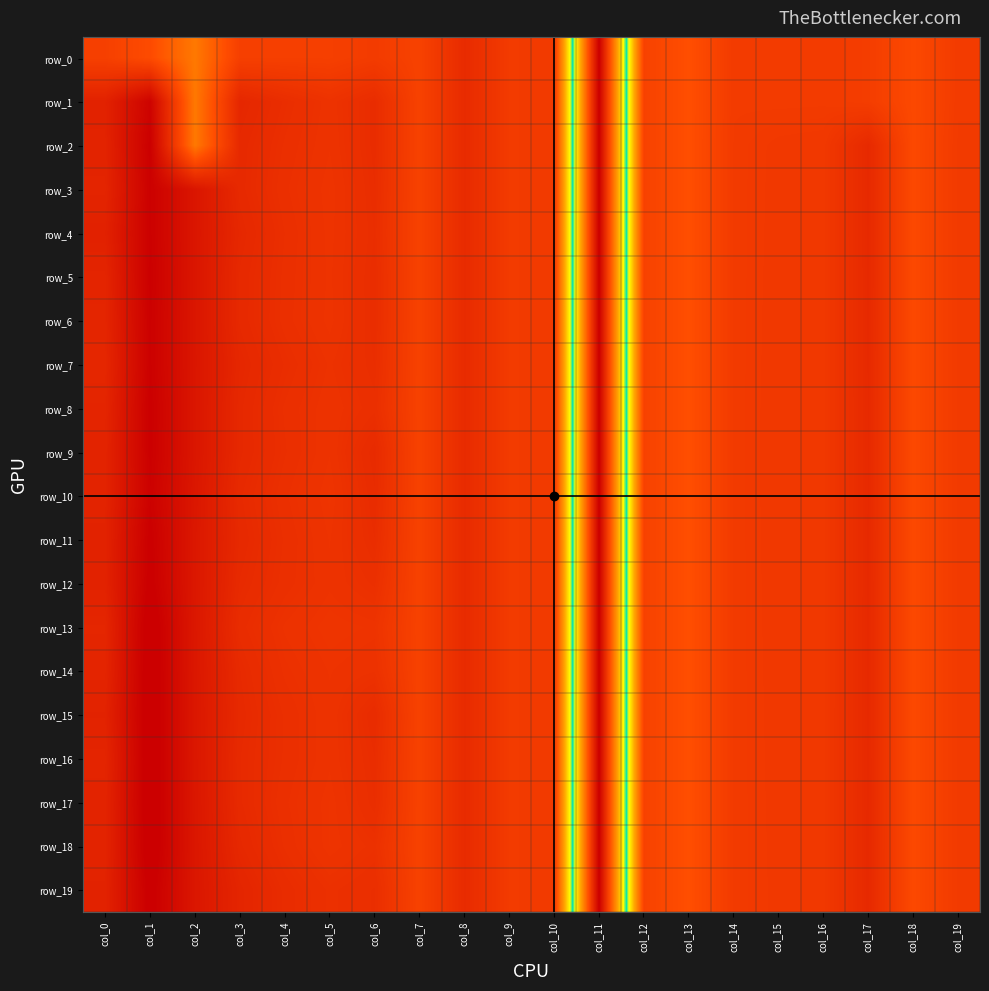

Reading left to right, transcribe all the data shown in this chart.

row_0: -0.1	-0.2	-0.7	-0.1	-0.1	-0.1	-0.0	-0.1	0.2	0.0	0.0	-5.1	-0.1	-0.3	-0.0	-0.0	-0.0	-0.0	-0.2	-0.0
row_1: 0.4	0.9	-0.7	0.3	0.2	0.1	0.2	-0.1	0.2	0.0	0.0	-5.1	-0.1	-0.3	-0.0	-0.0	-0.0	-0.0	-0.2	-0.0
row_2: 0.4	0.9	-0.7	0.3	0.2	0.1	0.2	-0.1	0.2	0.0	0.0	-5.1	-0.1	-0.3	0.0	0.0	0.0	0.3	-0.2	0.0
row_3: 0.3	0.9	0.6	0.3	0.2	0.1	0.2	-0.1	0.2	0.0	0.0	-5.1	-0.1	-0.3	0.0	0.0	0.0	0.3	-0.2	0.0
row_4: 0.4	0.9	0.6	0.3	0.2	0.1	0.2	-0.1	0.2	0.0	0.0	-5.1	-0.1	-0.3	0.0	0.0	0.0	0.3	-0.2	0.0
row_5: 0.3	0.9	0.6	0.3	0.2	0.1	0.2	-0.1	0.2	0.0	0.0	-5.1	-0.1	-0.3	0.0	0.0	0.0	0.3	-0.2	0.0
row_6: 0.3	0.9	0.6	0.3	0.2	0.1	0.2	-0.1	0.2	0.0	0.0	-5.1	-0.1	-0.3	0.0	0.0	0.0	0.3	-0.2	0.0
row_7: 0.3	0.9	0.6	0.3	0.2	0.1	0.2	-0.1	0.2	0.0	0.0	-5.1	-0.1	-0.3	0.0	0.0	0.0	0.3	-0.2	0.0
row_8: 0.3	0.9	0.6	0.3	0.2	0.1	0.2	-0.1	0.2	0.0	0.0	-5.1	-0.1	-0.3	0.0	0.0	0.0	0.3	-0.2	0.0
row_9: 0.4	0.9	0.6	0.3	0.2	0.1	0.3	-0.1	0.2	0.0	0.0	-5.1	-0.1	-0.3	0.0	0.0	0.0	0.3	-0.2	0.0
row_10: 0.4	0.9	0.6	0.3	0.2	0.1	0.2	-0.1	0.2	0.0	0.0	-5.1	-0.1	-0.3	0.0	0.0	0.0	0.3	-0.2	0.0
row_11: 0.4	0.9	0.5	0.3	0.2	0.1	0.2	-0.1	0.2	0.0	0.0	-5.1	-0.1	-0.3	0.0	0.0	0.0	0.3	-0.2	0.0
row_12: 0.4	0.9	0.5	0.3	0.2	0.1	0.2	-0.1	0.2	0.0	0.0	-5.1	-0.1	-0.3	0.0	0.0	0.0	0.3	-0.2	0.0
row_13: 0.3	1.0	0.5	0.2	0.1	0.1	0.1	-0.1	0.2	0.0	0.0	-5.1	-0.1	-0.3	0.0	0.0	0.0	0.3	-0.2	0.0
row_14: 0.3	1.0	0.6	0.3	0.2	0.1	0.1	-0.1	0.2	0.0	0.0	-5.1	-0.1	-0.3	0.0	0.0	0.0	0.3	-0.2	0.0
row_15: 0.4	1.0	0.6	0.3	0.2	0.1	0.2	-0.1	0.2	0.0	0.0	-5.1	-0.1	-0.3	0.0	0.0	0.0	0.3	-0.2	0.0
row_16: 0.3	1.0	0.6	0.3	0.2	0.1	0.2	-0.1	0.2	0.0	0.0	-5.1	-0.1	-0.3	0.0	0.0	0.0	0.3	-0.2	0.0
row_17: 0.4	1.0	0.6	0.3	0.2	0.1	0.2	-0.1	0.2	0.0	0.0	-5.1	-0.1	-0.3	0.0	0.0	0.0	0.3	-0.2	0.0
row_18: 0.4	1.0	0.6	0.3	0.2	0.1	0.2	-0.1	0.2	0.0	0.0	-5.1	-0.1	-0.3	0.0	0.0	0.0	0.3	-0.2	0.0
row_19: 0.4	1.0	0.6	0.3	0.2	0.2	0.2	-0.1	0.2	0.0	0.0	-5.1	-0.1	-0.3	0.0	0.0	0.0	0.3	-0.2	0.0